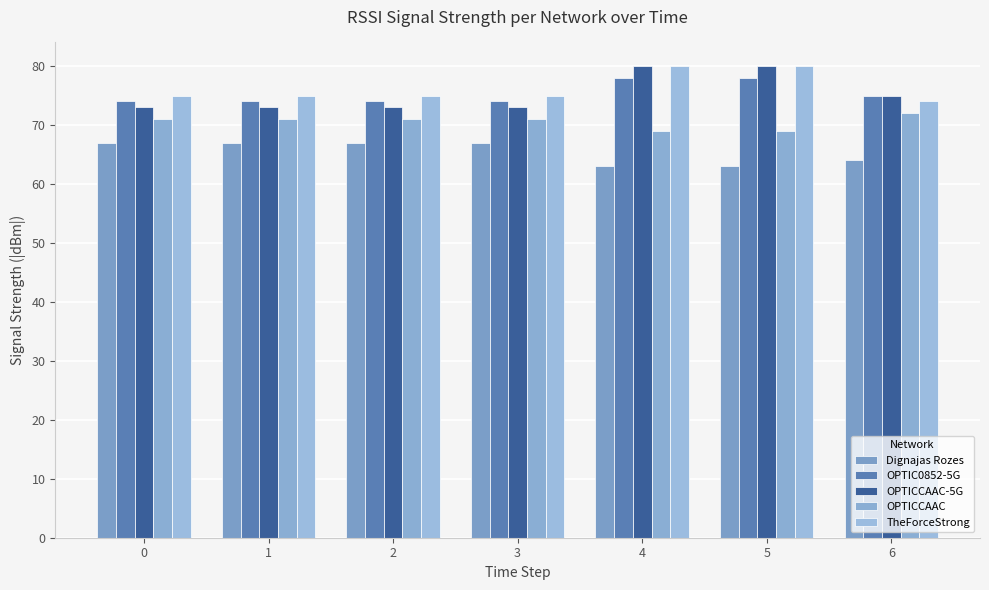

At which category is the sum across all series the highest?

4